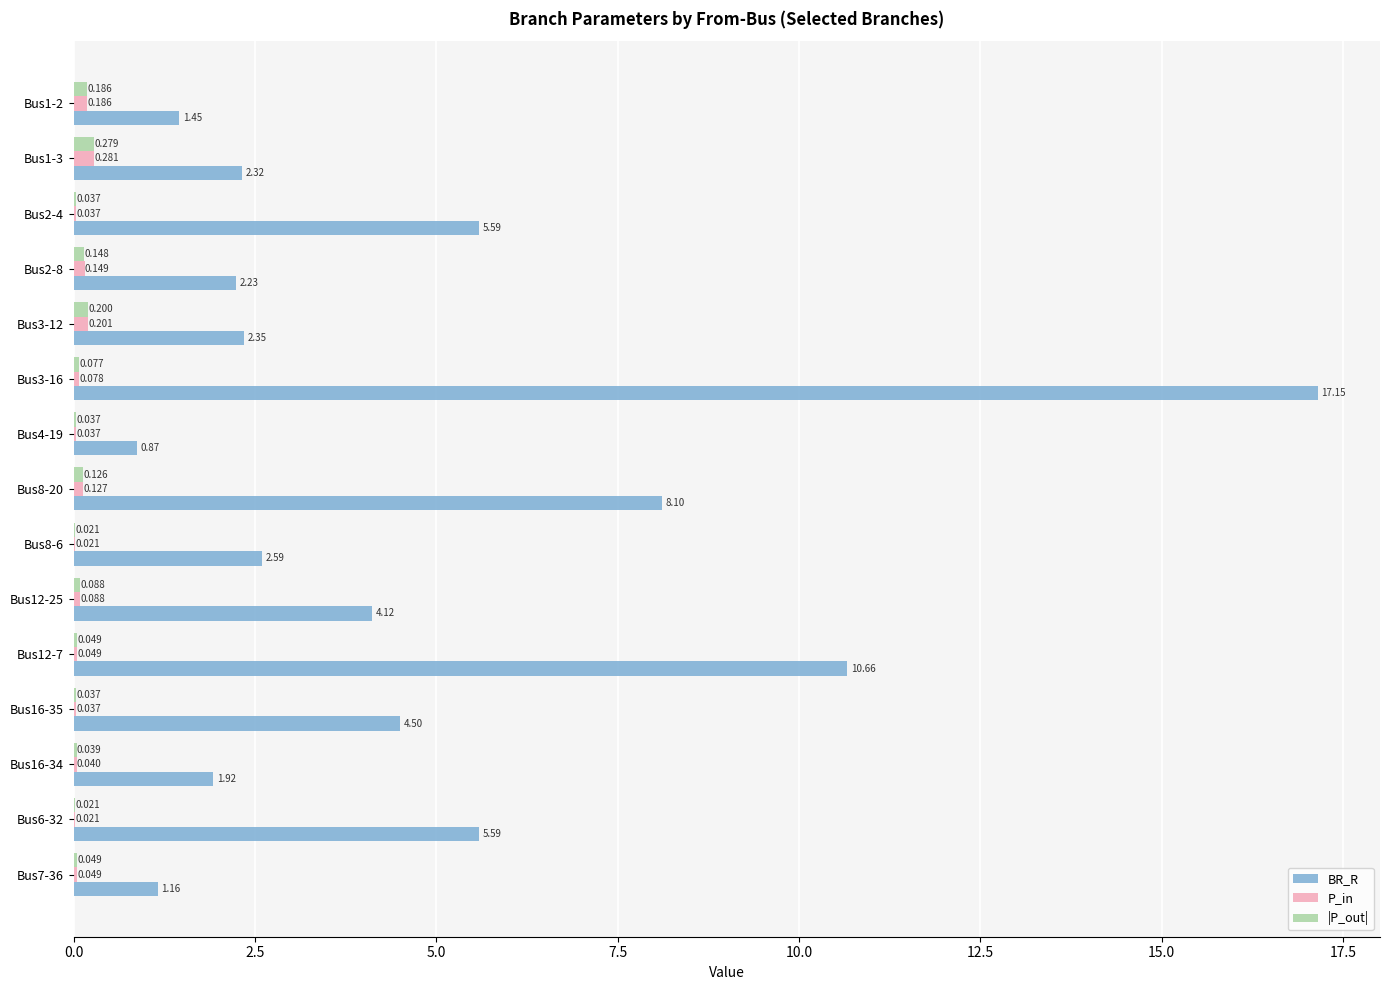

Which series has the largest total across all categories?

BR_R